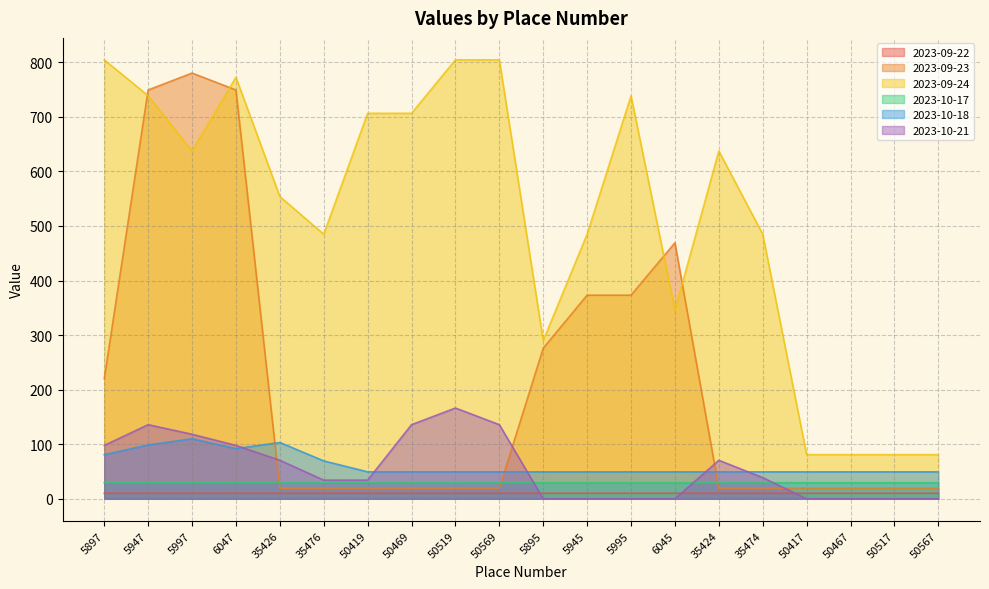

List the labels in order of 2023-09-24 value, largest first.

50569, 50519, 5897, 6047, 5995, 5947, 50469, 50419, 35424, 5997, 35426, 35474, 5945, 35476, 6045, 5895, 50567, 50517, 50467, 50417